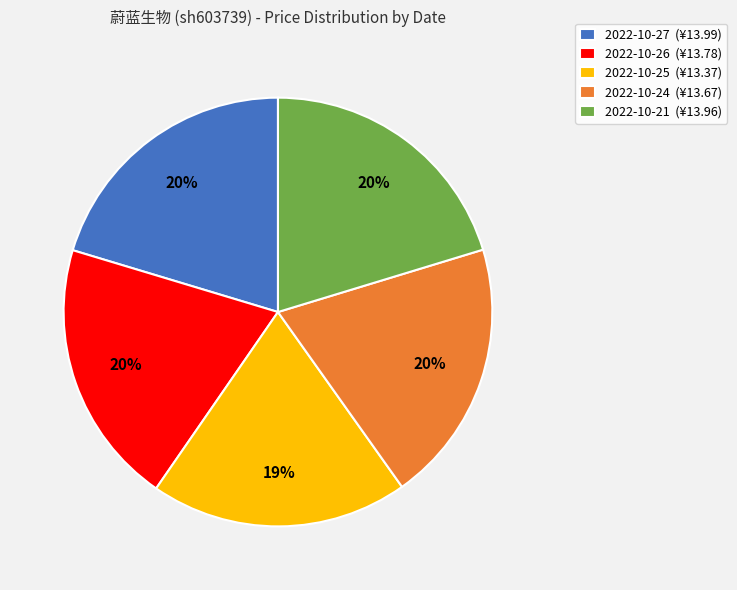

True or false: 2022-10-27 accounts for 9% of the total.

False